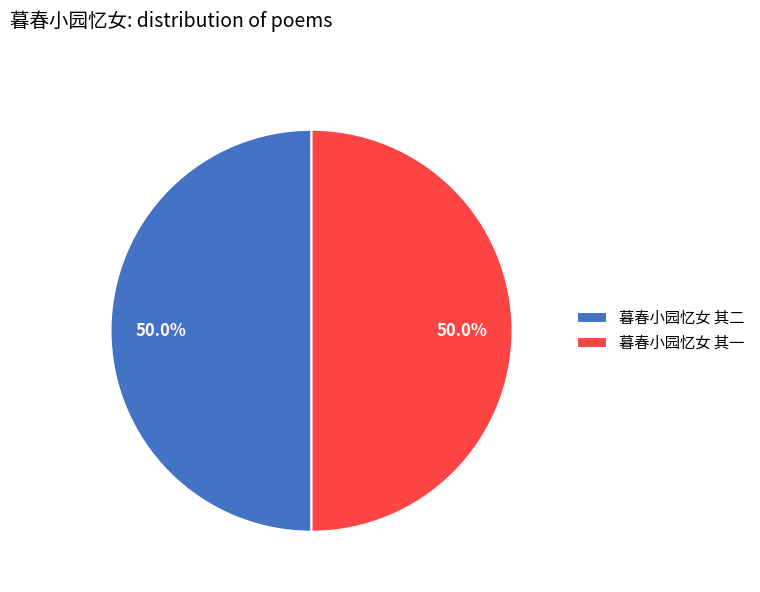

True or false: 暮春小园忆女 其一 accounts for 50% of the total.

True